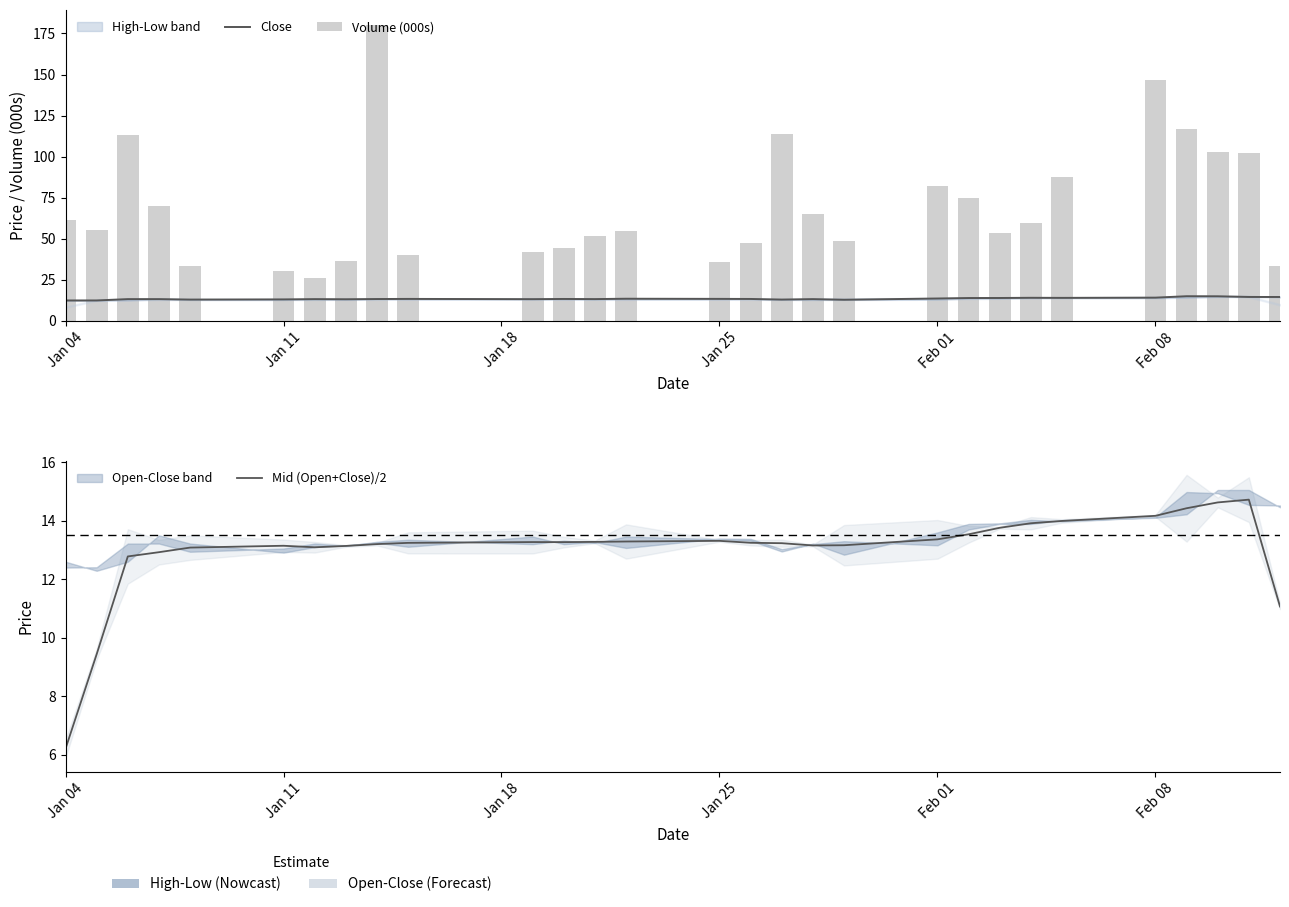

True or false: Close has a value of 21.0 at 28.

False